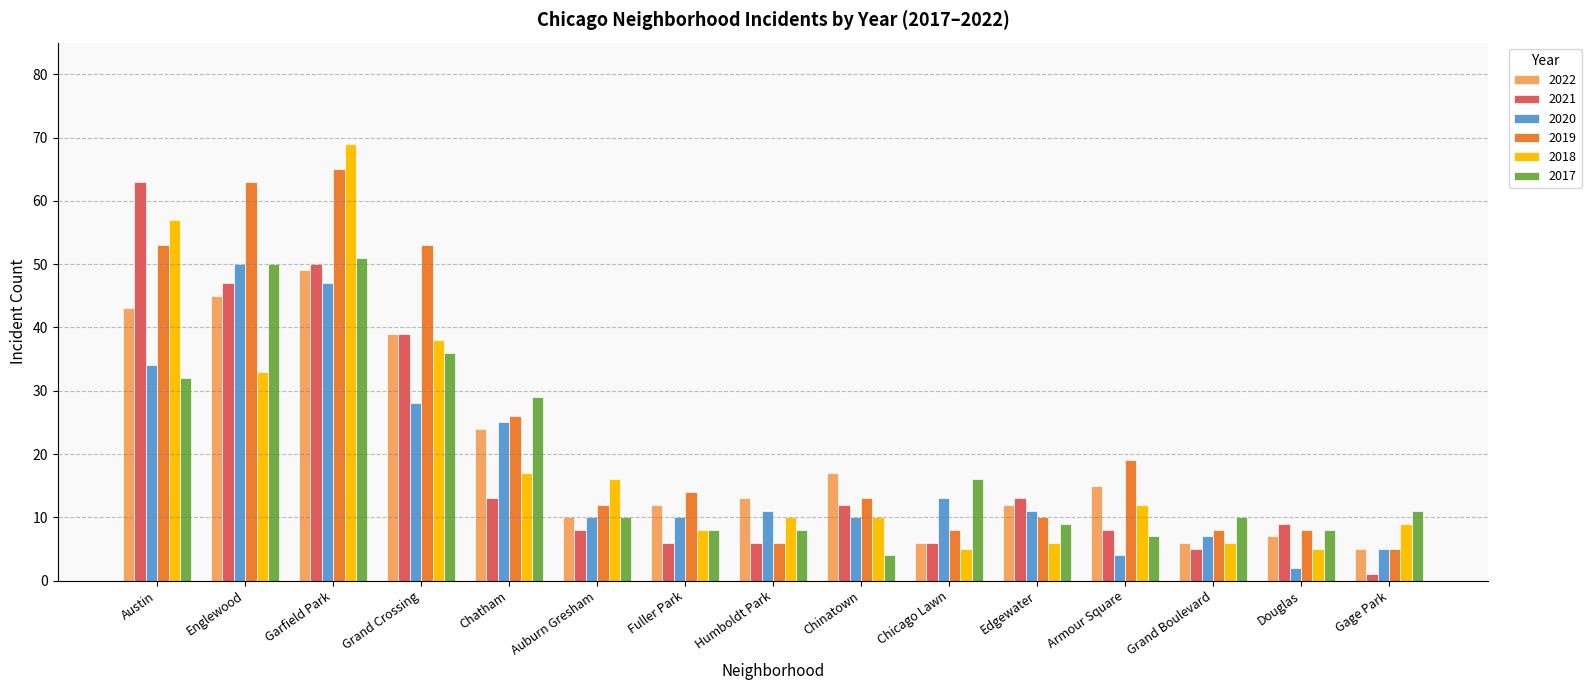

What is the label of the 11th bar from the right?

Chatham